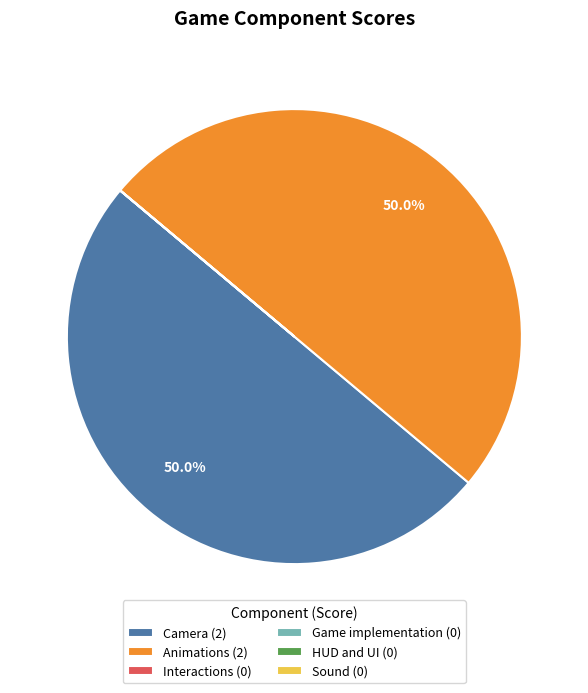

How many slices are in this pie chart?

6